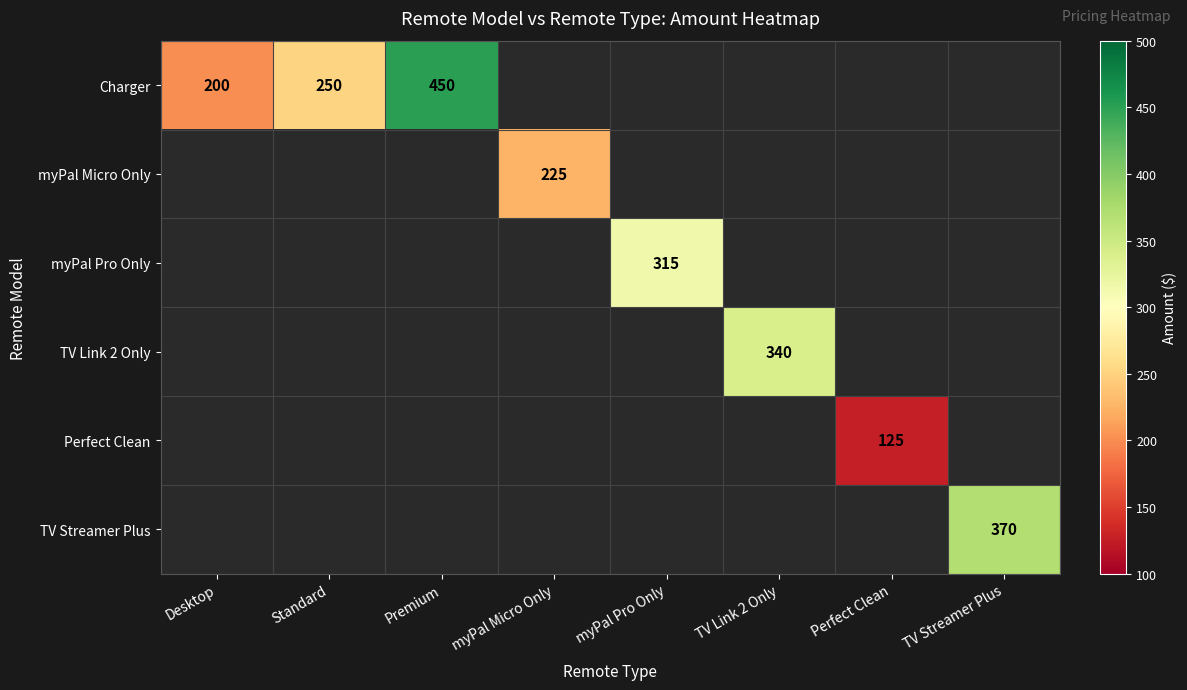

Is it true that Charger equals 450 at Premium?

True